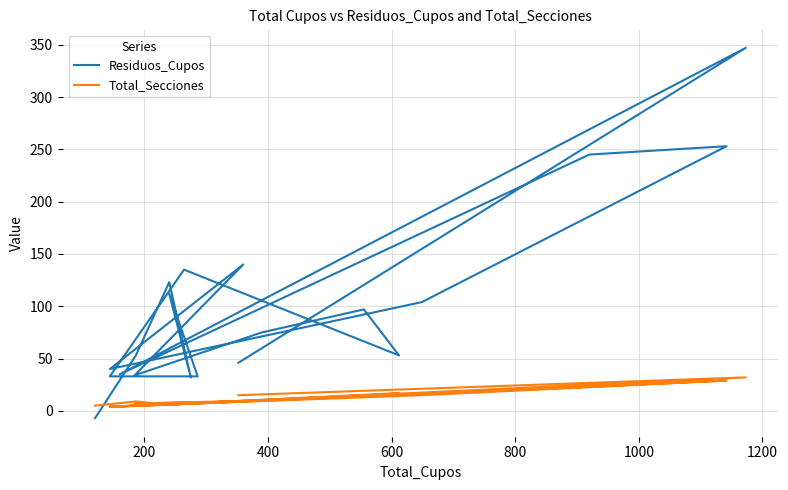

How many interior local valleys does the Total_Secciones series have?

6